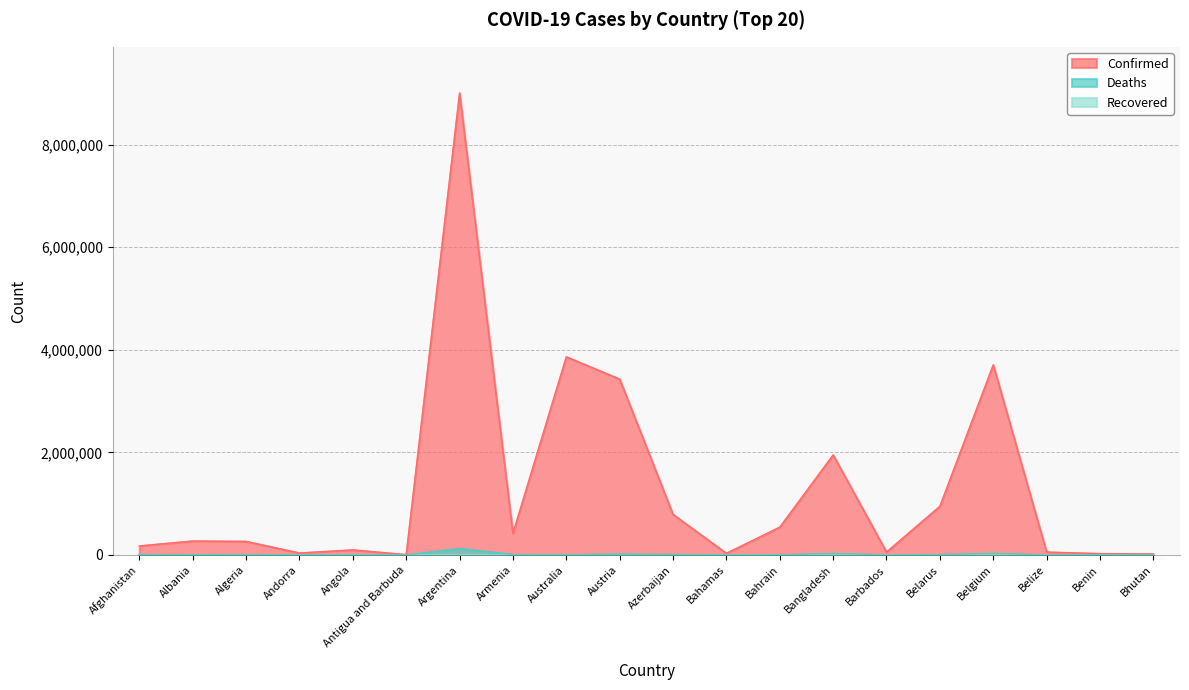

What is the smallest value displayed?

0